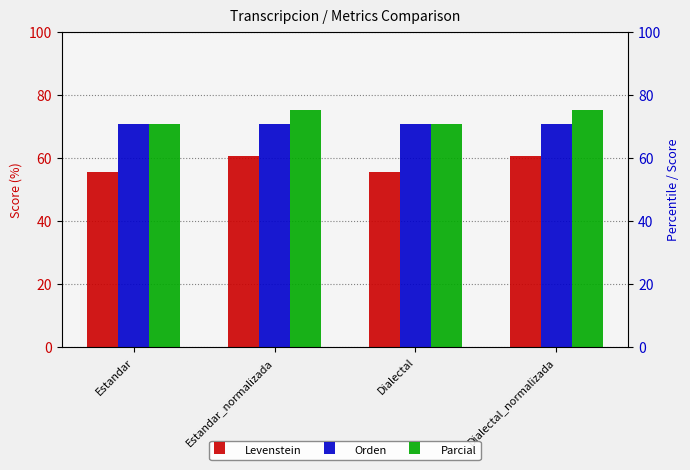

True or false: Levenstein has a value of 55.4 at Estandar.

True